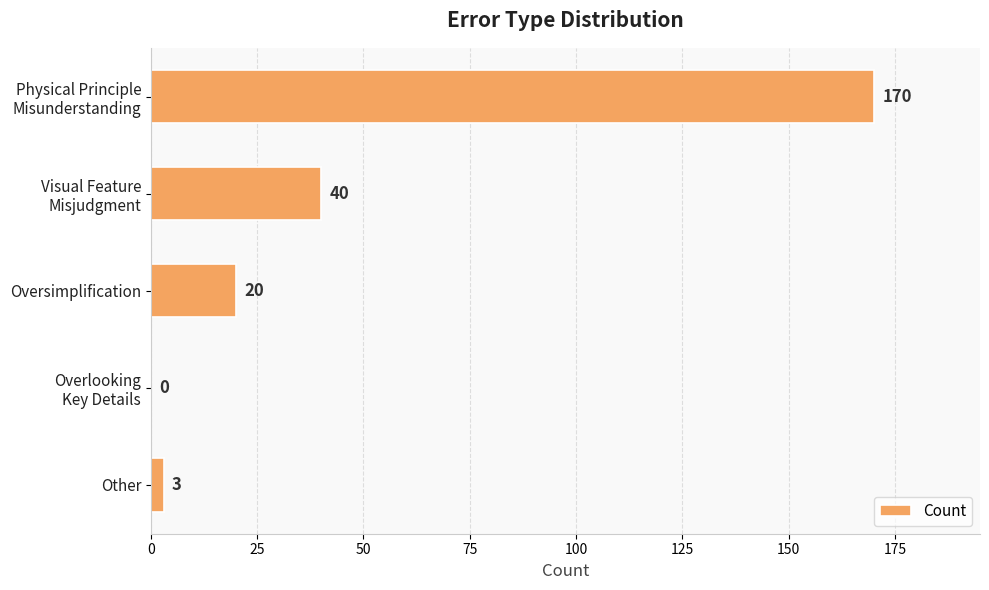

Count the number of data series in this chart.

1